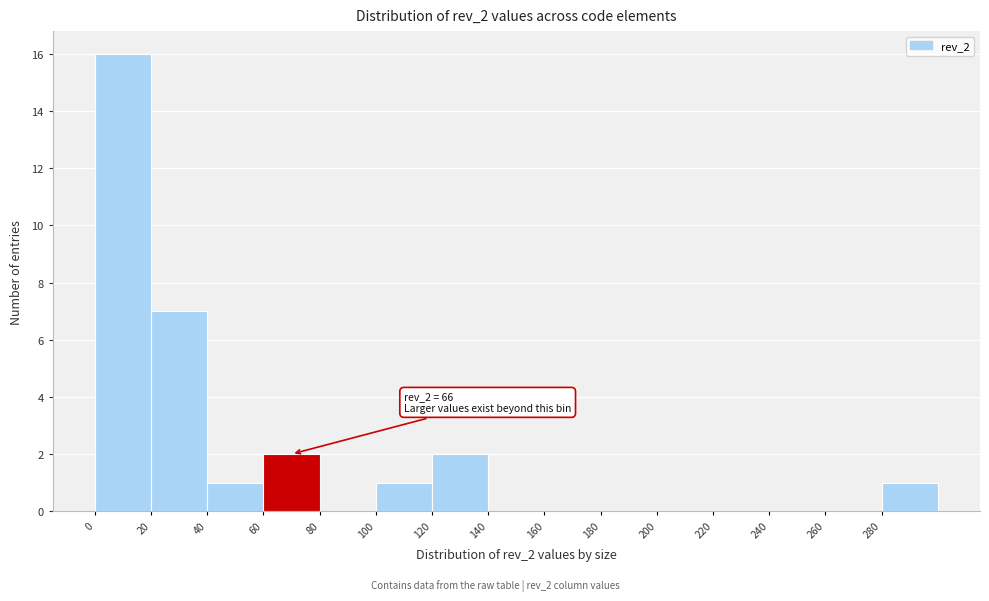

Which range on the x-axis has the tallest bar?

0 to 20